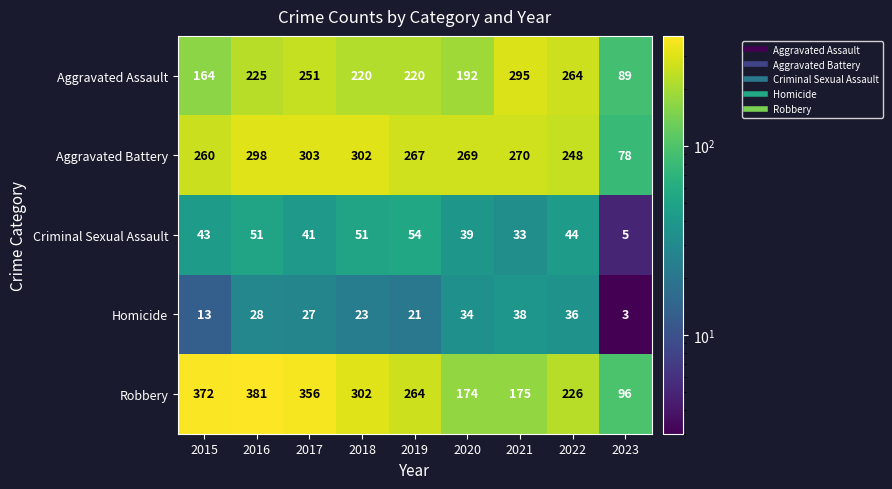

What value does the Aggravated Battery series have at 2019, to the nearest 5?

265